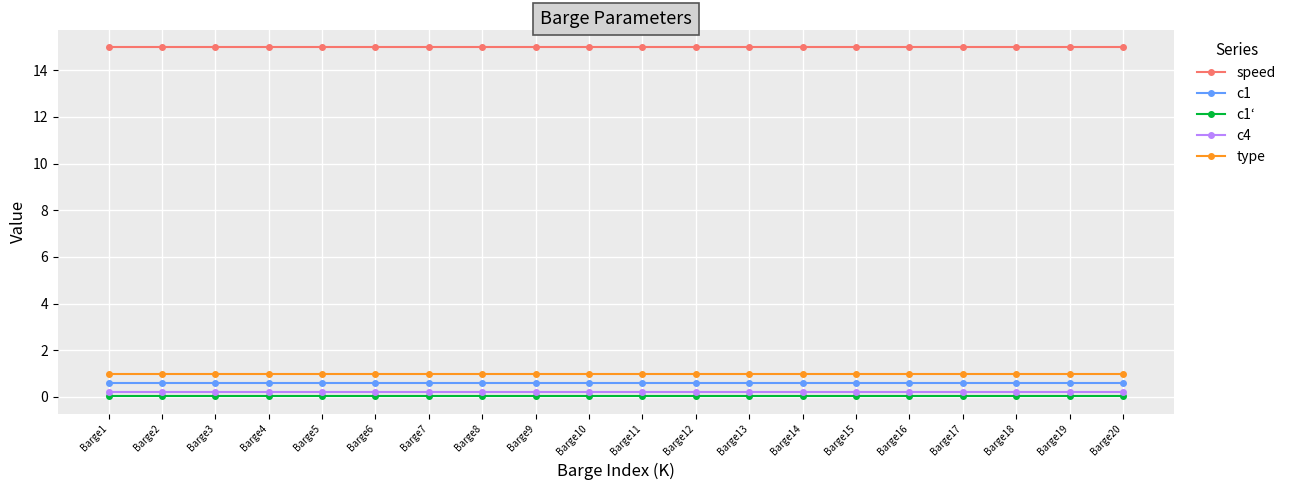

Does the chart display data point markers on the line(s)?

Yes